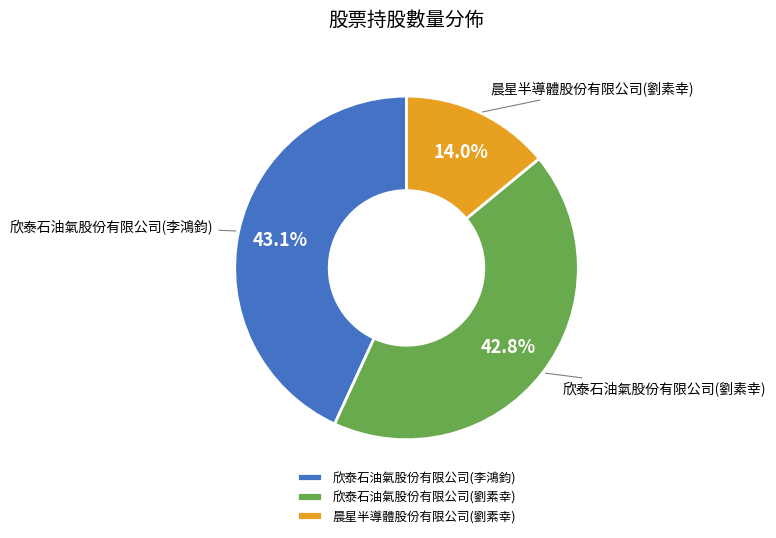

Count the number of slices in the pie.

3